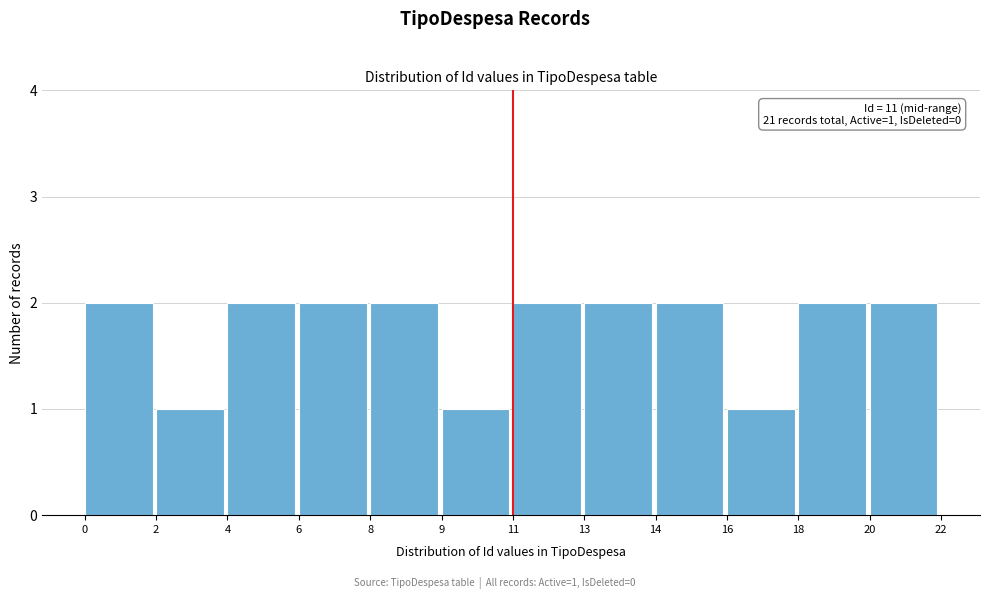

Reading left to right, transcribe all the data shown in this chart.

0=2	2=1	4=2	6=2	8=2	9=1	11=2	13=2	14=2	16=1	18=2	20=2